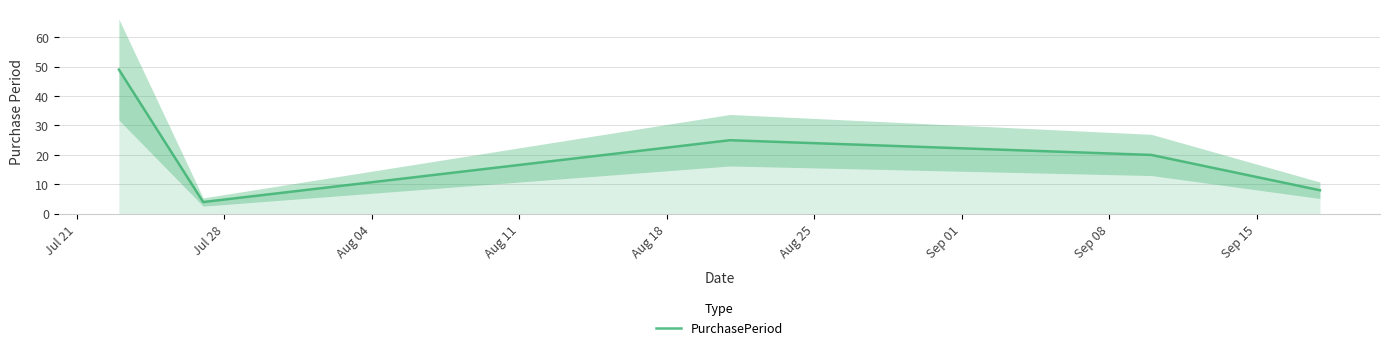

Count the number of values greater than 20.

2